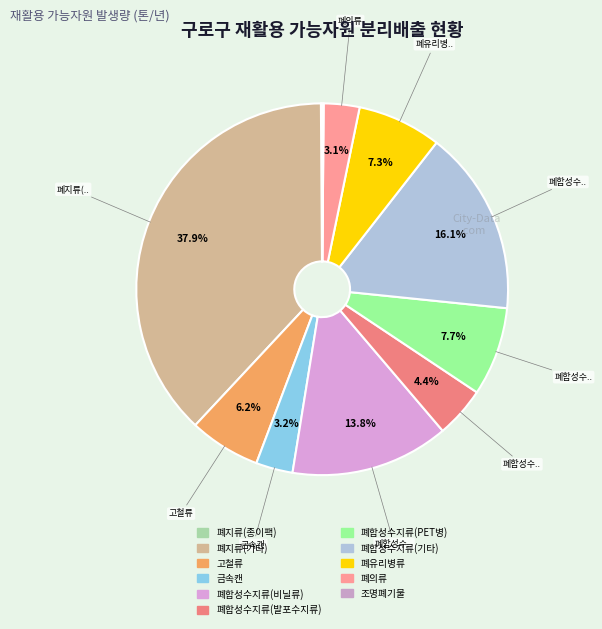

To the nearest percent, what portion does 폐합성수지류(비닐류) represent?

14%